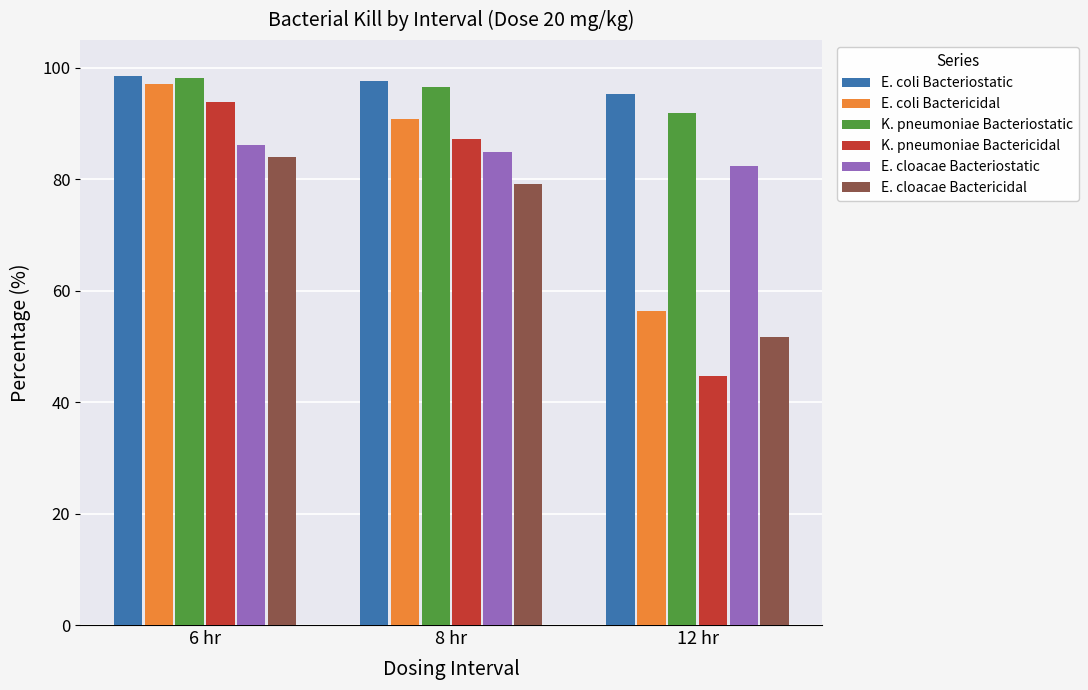

Is the value of E. coli Bacteriostatic at 12 hr greater than the value of E. coli Bactericidal at 8 hr?

Yes